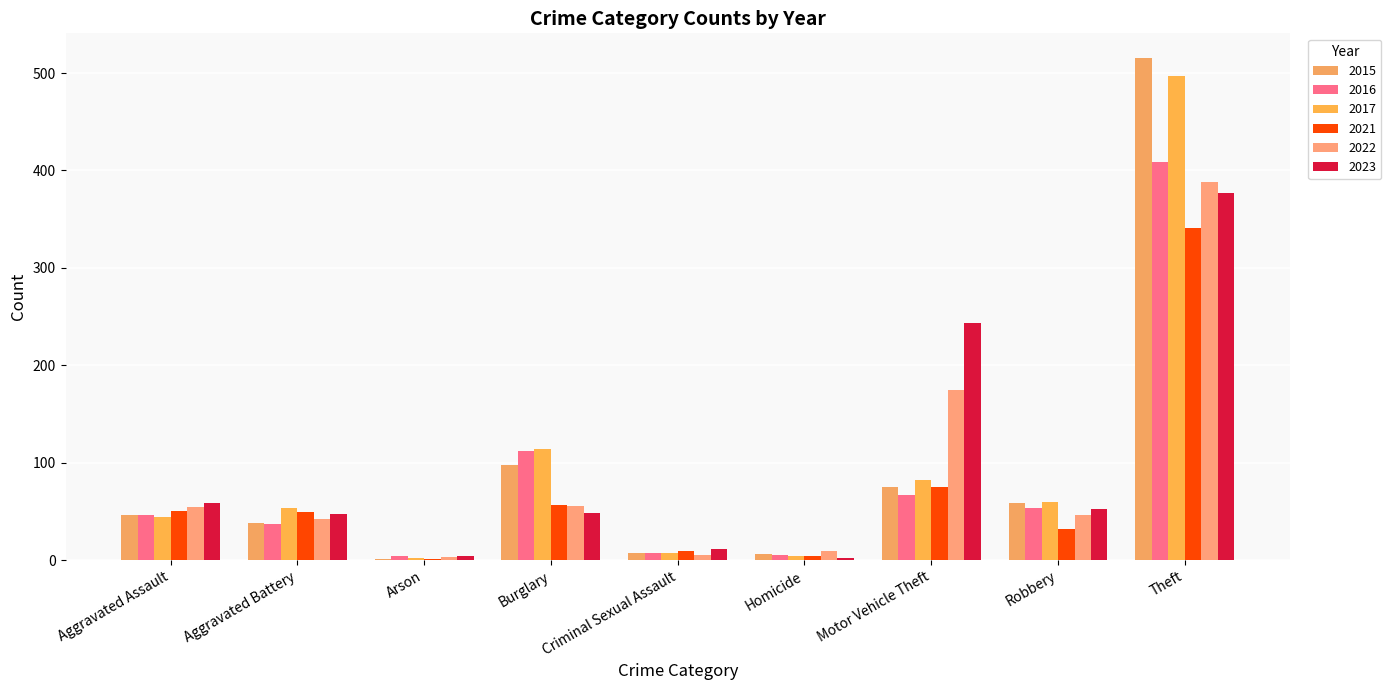

How many series are shown in this chart?

6